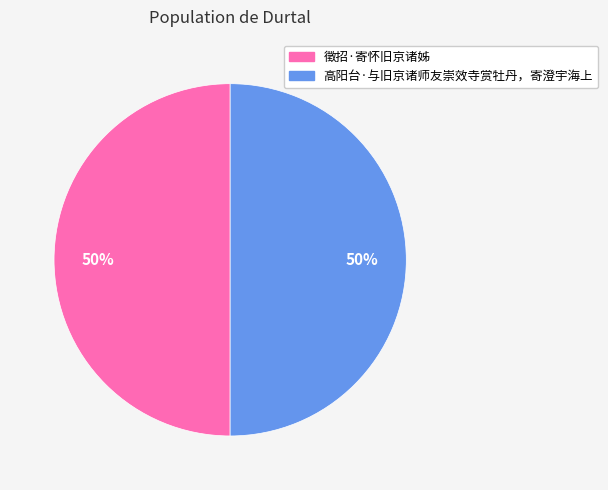

To the nearest percent, what portion does 徵招·寄怀旧京诸姊 represent?

50%